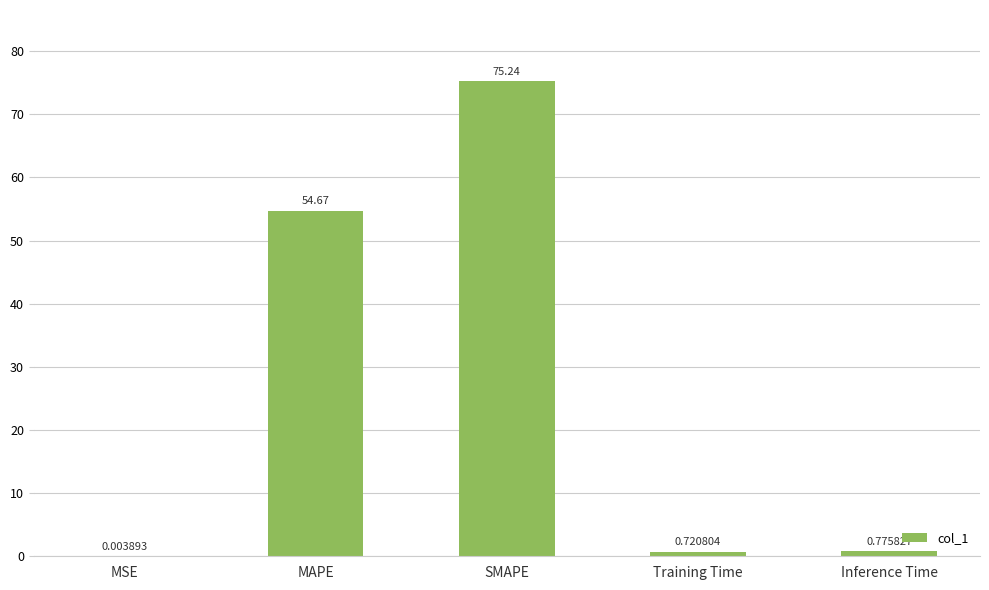

Where is the data nearest to the value 37?

MAPE